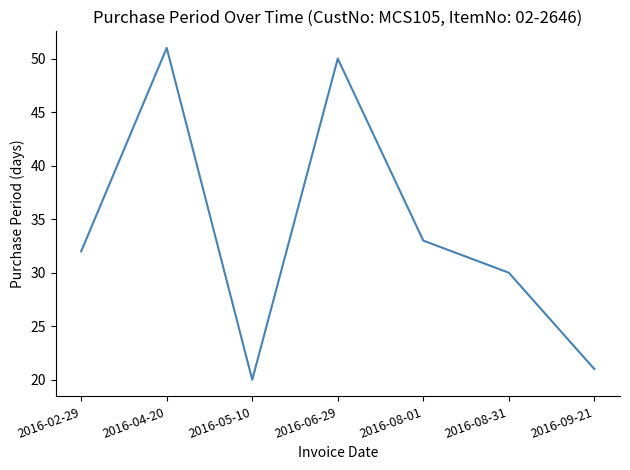

Where is the data nearest to the value 35?

2016-08-01